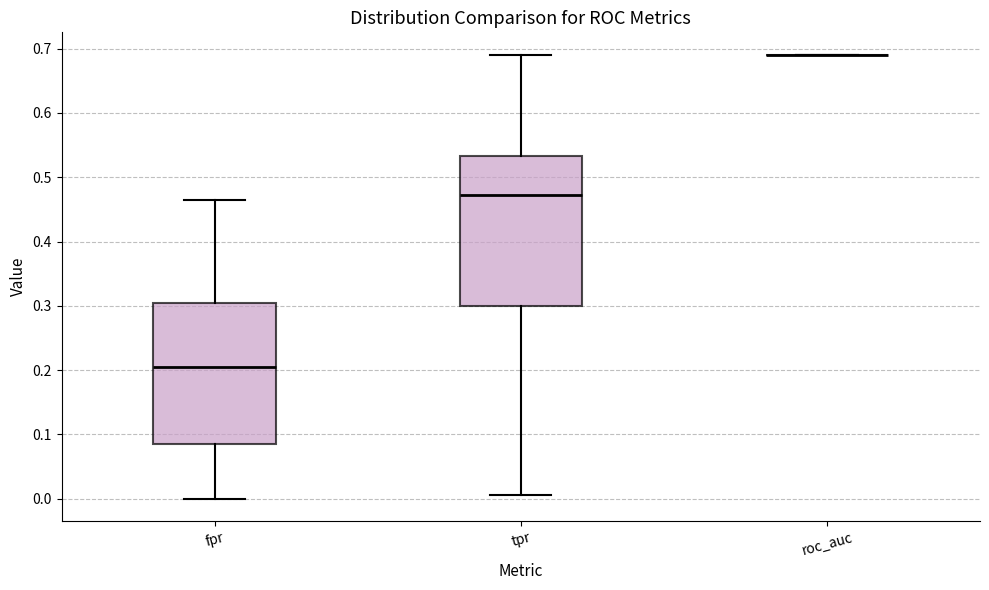

Reading left to right, transcribe this box plot: for each box, give where its median line is, the range the box spans, and where its two whiskers end, as read against the y-axis. The values are not printed on the chart, so give them approximately, as read against the axis.

fpr: median 0.21, box 0.08 to 0.30, whiskers 0.00 to 0.46
tpr: median 0.47, box 0.30 to 0.53, whiskers 0.01 to 0.69
roc_auc: box collapsed to a line at 0.69, whiskers 0.69 to 0.69